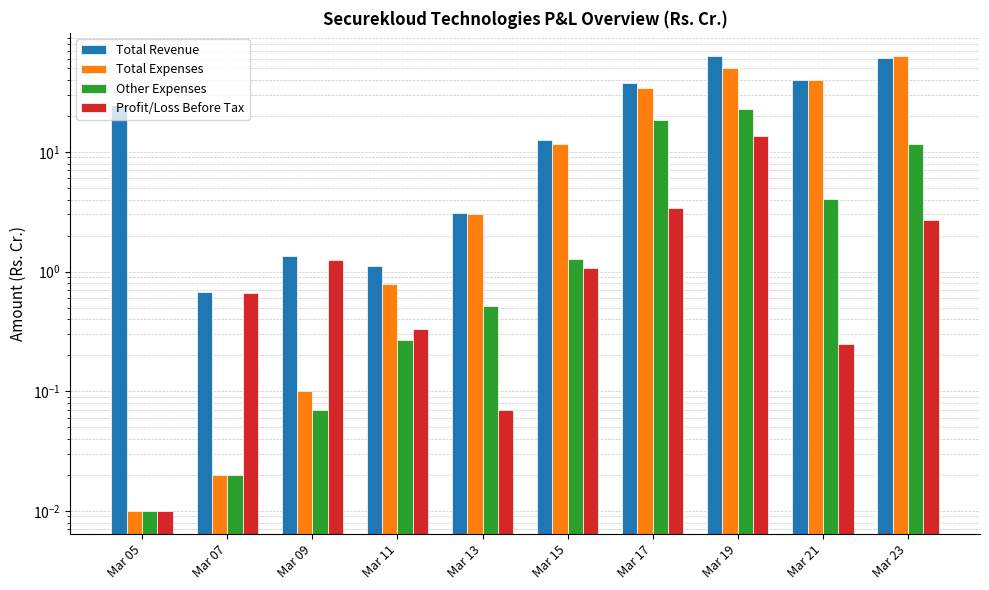

What is the value of the Total Revenue bar at the 8th from the left?

63.8